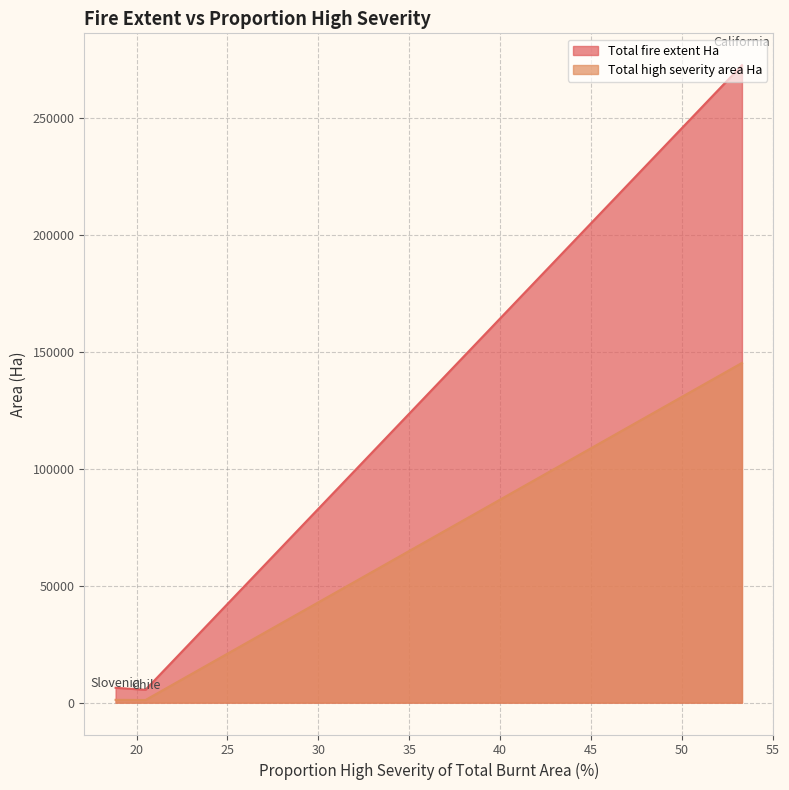

What is the minimum value for Total fire extent Ha?

5506.6